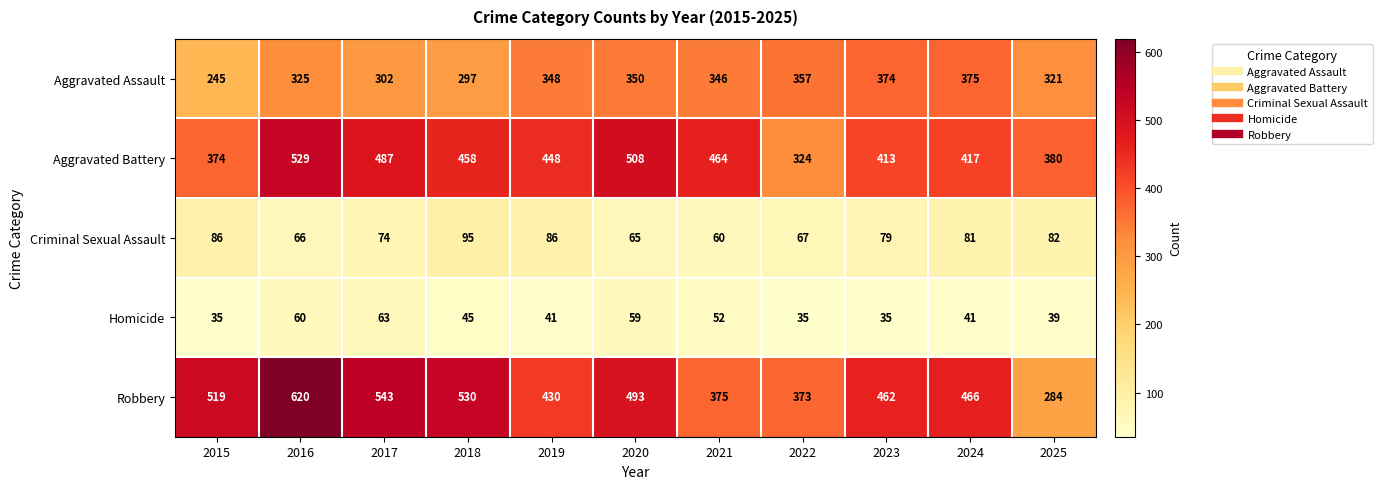

Which series has the largest total across all categories?

Robbery